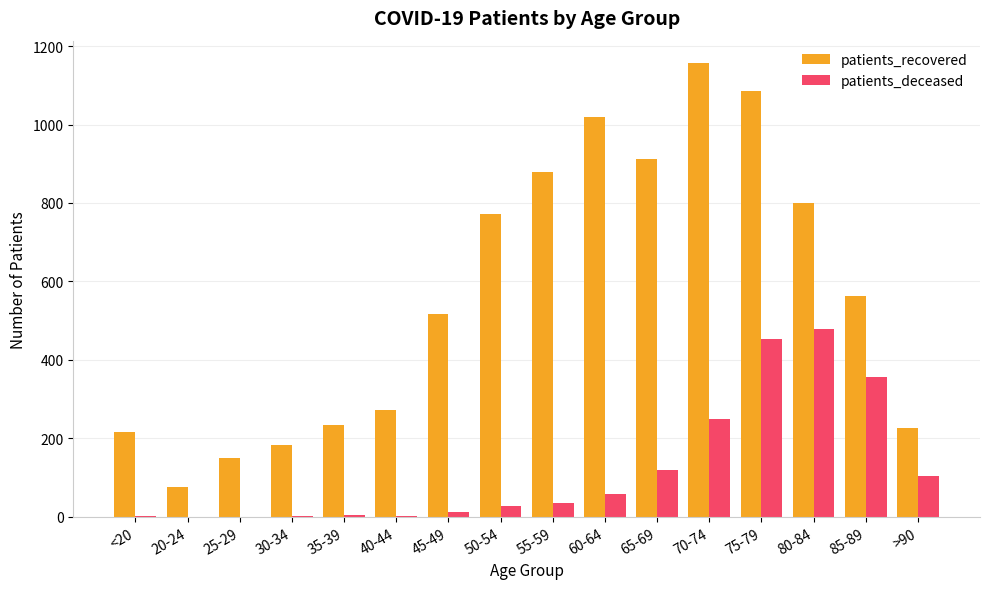

Are the bars horizontal?

No